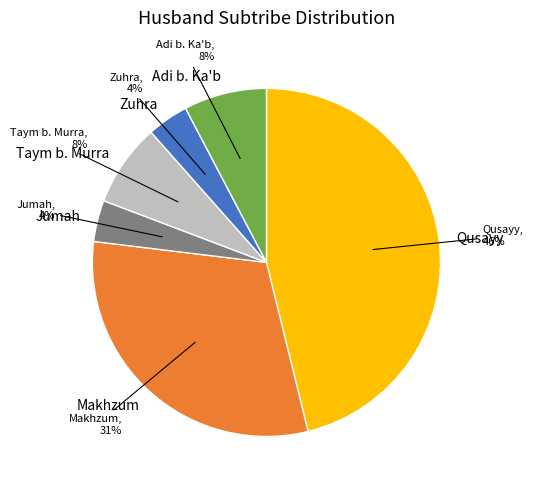

Count the number of slices in the pie.

6